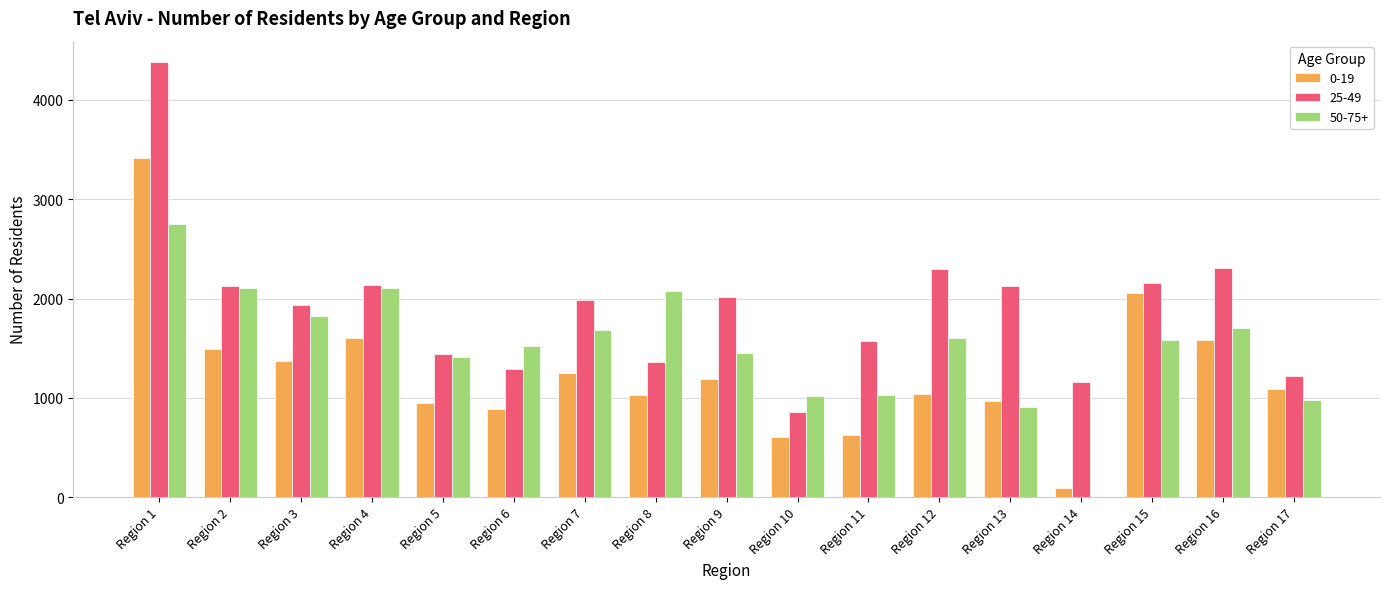

At which label is 25-49 closest to 2615?

Region 16